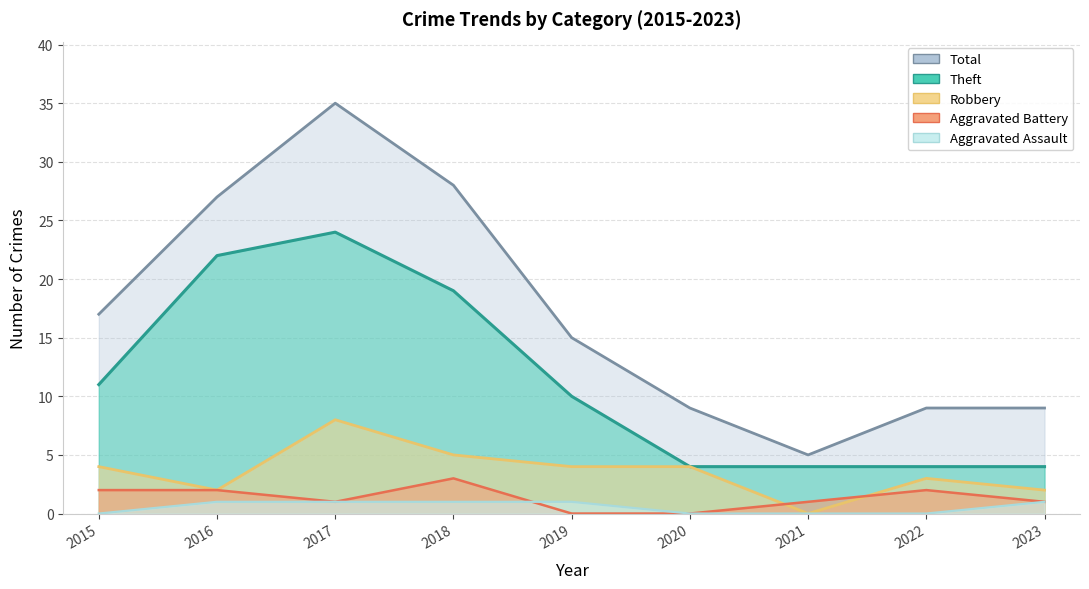

Which label corresponds to the largest value in the chart?

2017